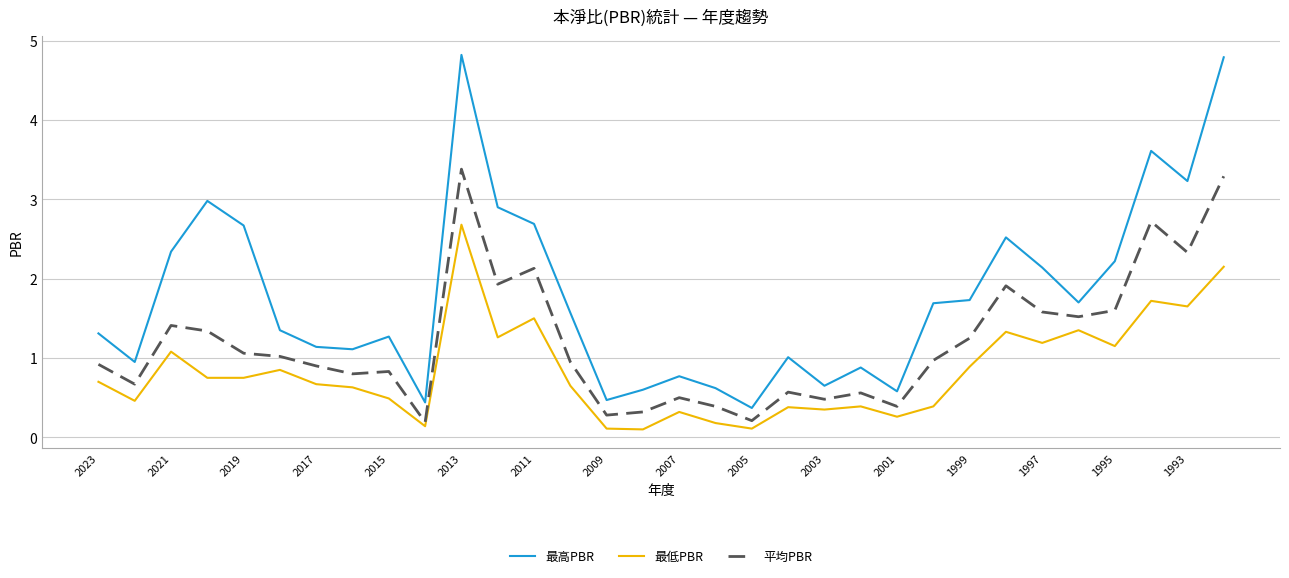

Rank the series by their average value, from lowest to highest.

最低PBR, 平均PBR, 最高PBR